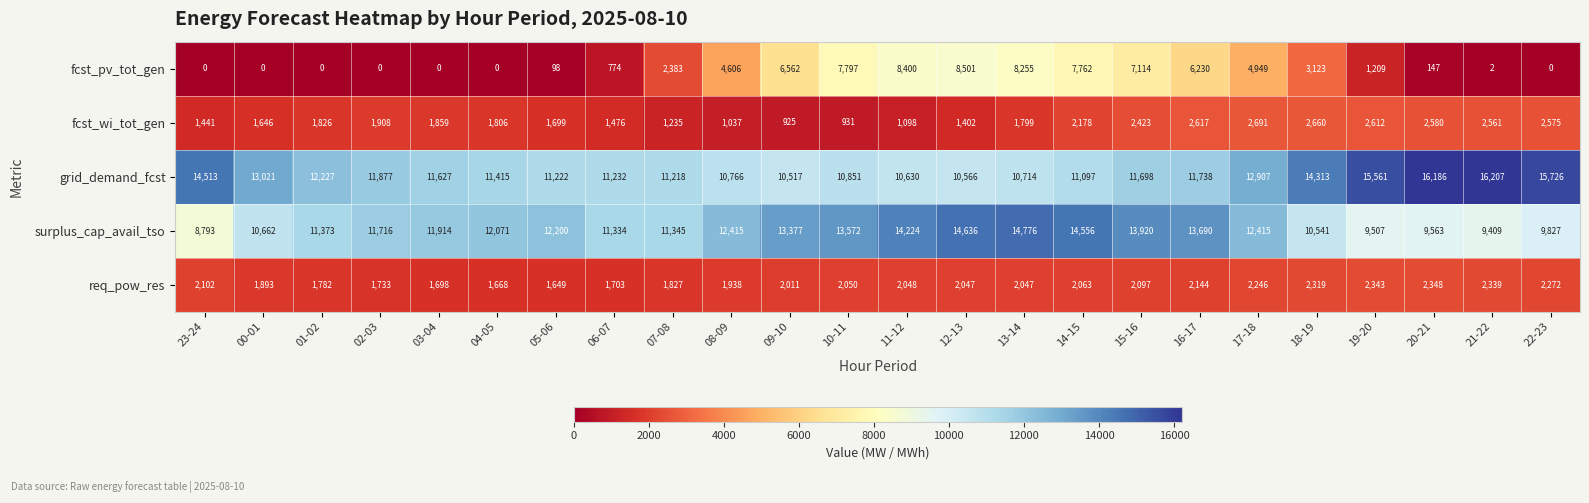

What is the sum of all surplus_cap_avail_tso values?

287836